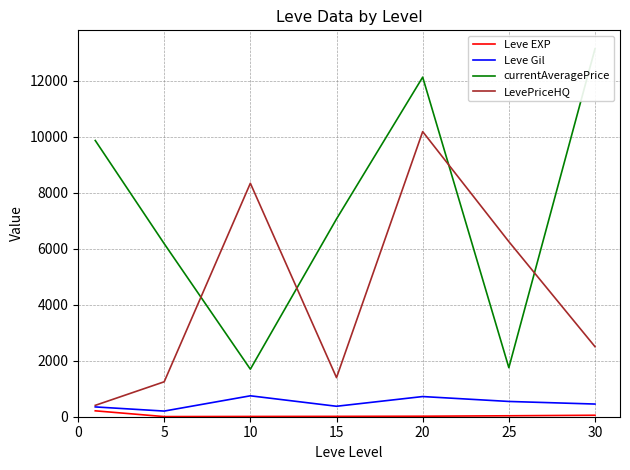

Which series has the widest spread of values?

currentAveragePrice